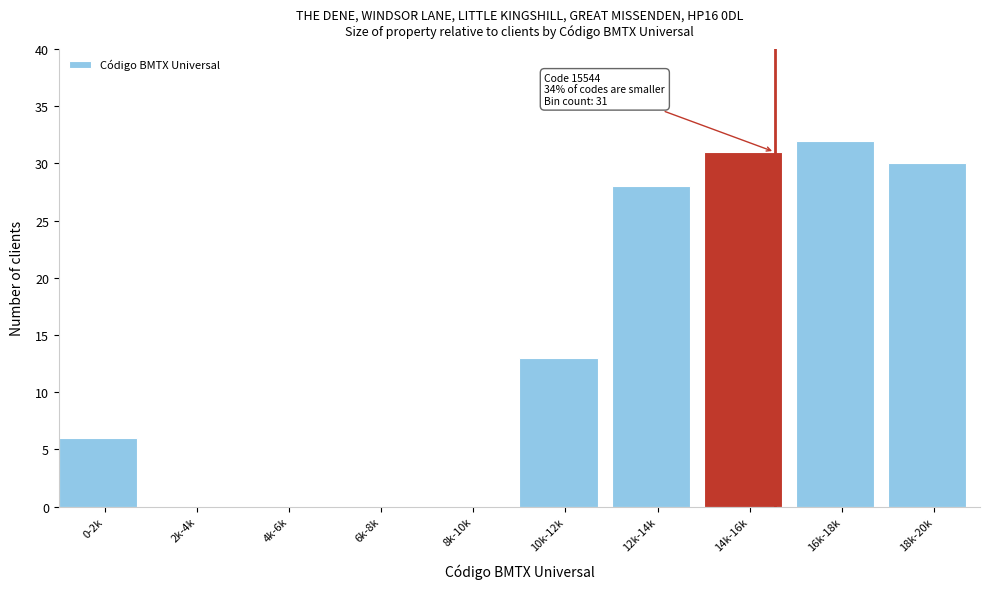

Reading right to left, transcribe all the data shown in this chart.

18k-20k=30	16k-18k=32	14k-16k=31	12k-14k=28	10k-12k=13	8k-10k=0	6k-8k=0	4k-6k=0	2k-4k=0	0-2k=6